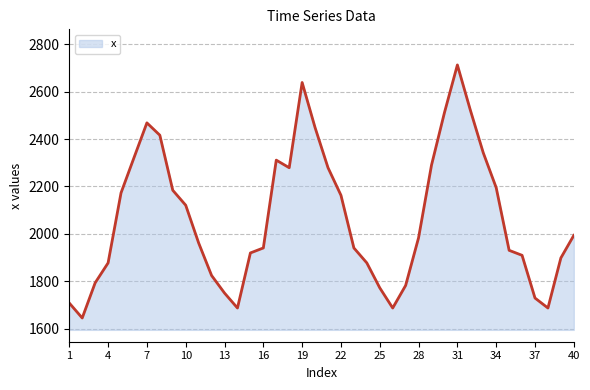

What is the maximum value shown in the chart?

2712